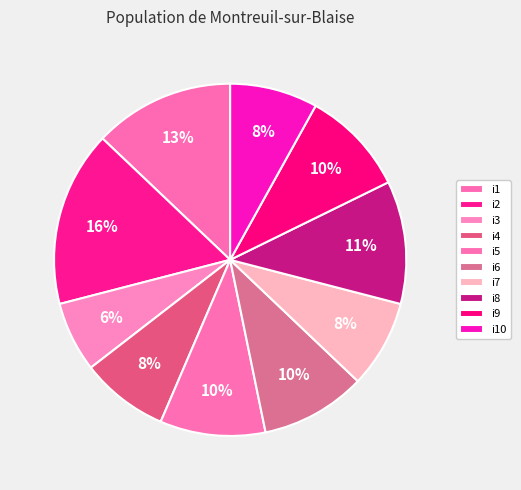

True or false: i8 accounts for 11% of the total.

True